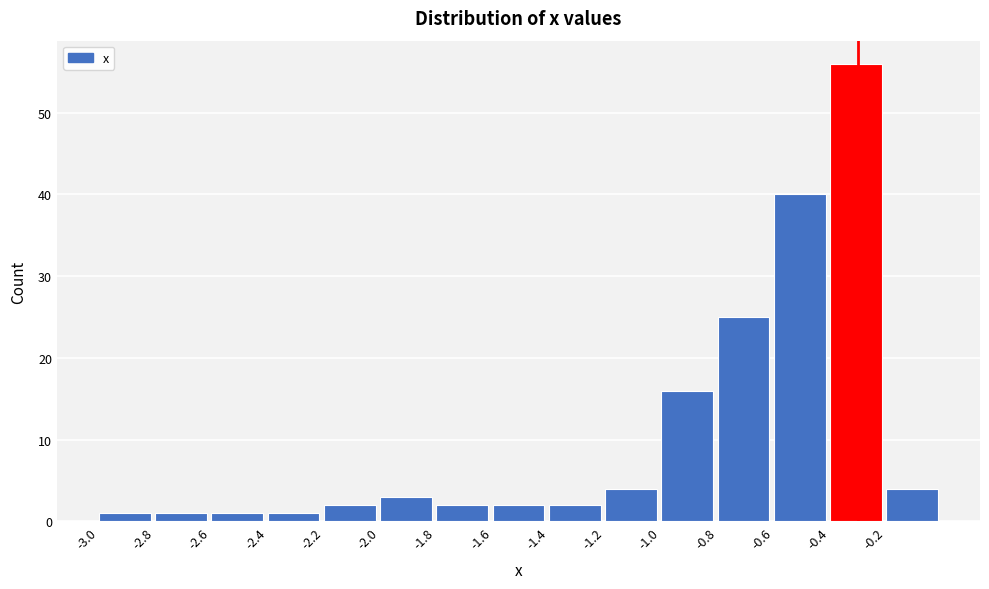

Reading left to right, transcribe this chart: for each bar, give the range it covers on the x-axis and its height. The values are not printed on the chart, so give them approximately, as read against the axis.

-3.0 to -2.8: 1
-2.8 to -2.6: 1
-2.6 to -2.4: 1
-2.4 to -2.2: 1
-2.2 to -2.0: 2
-2.0 to -1.8: 3
-1.8 to -1.6: 2
-1.6 to -1.4: 2
-1.4 to -1.2: 2
-1.2 to -1.0: 4
-1.0 to -0.8: 16
-0.8 to -0.6: 25
-0.6 to -0.4: 40
-0.4 to -0.2: 56
-0.2 to 0.0: 4